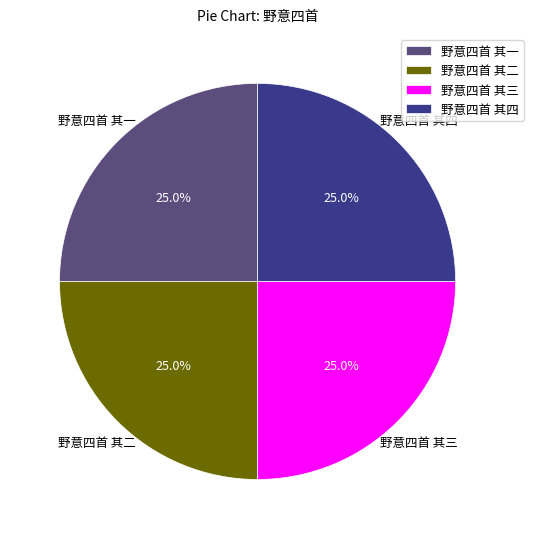

What is the ratio of the value at 野意四首 其二 to the value at 野意四首 其四?

1.0